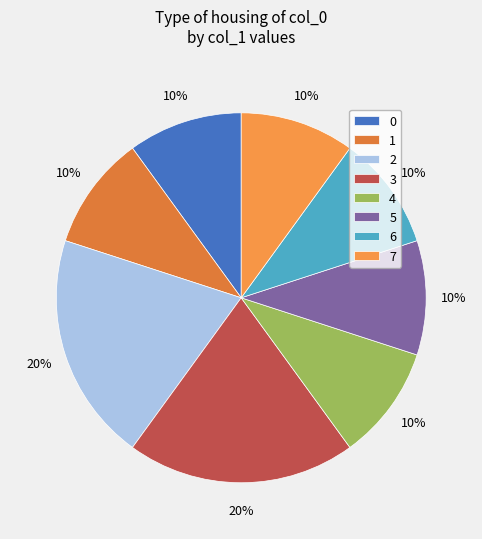

To the nearest percent, what is the combined percentage of 2 and 3?

40%